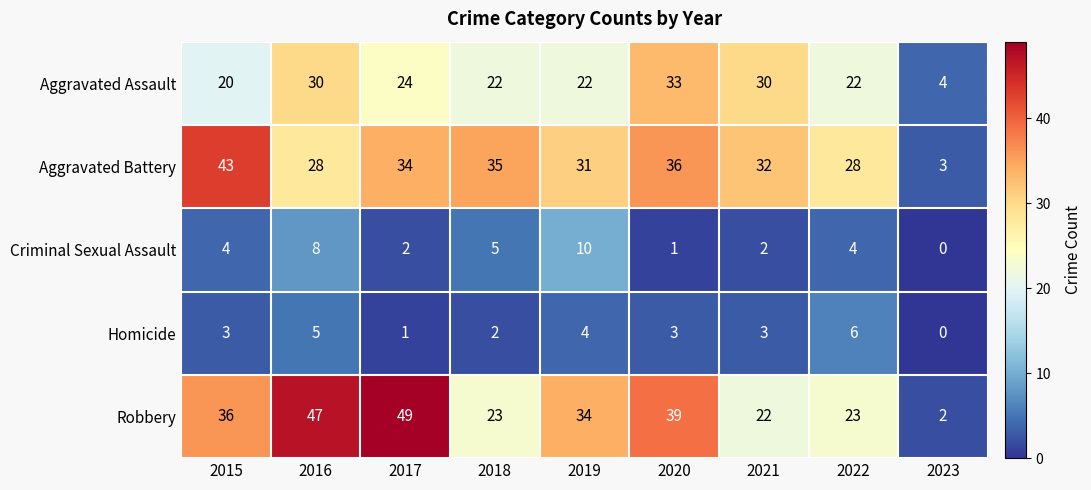

What is the difference between the Criminal Sexual Assault values at 2016 and 2020?

7